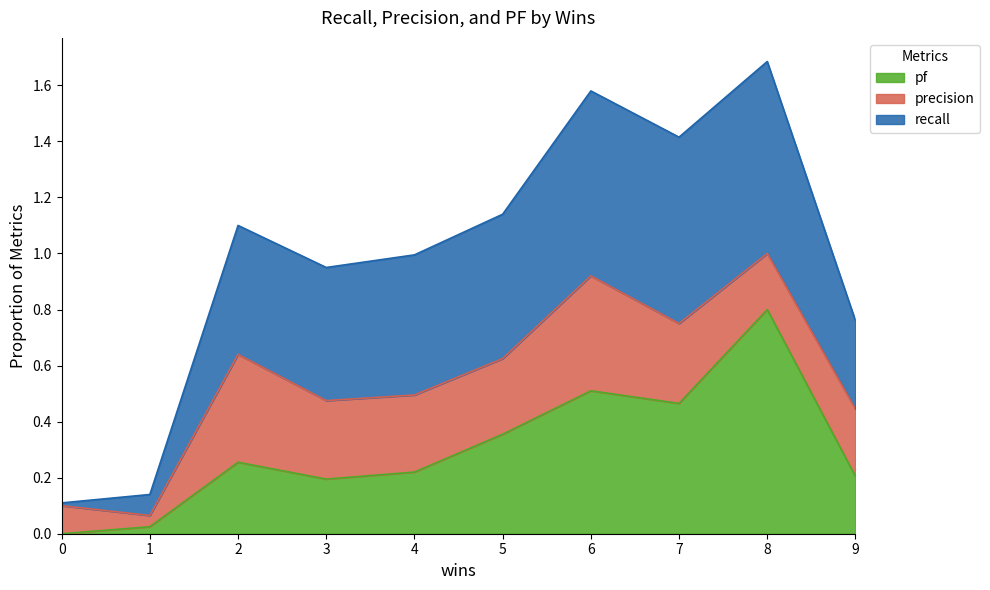

What is the difference between the second highest and second lowest values in the pf series?

0.5